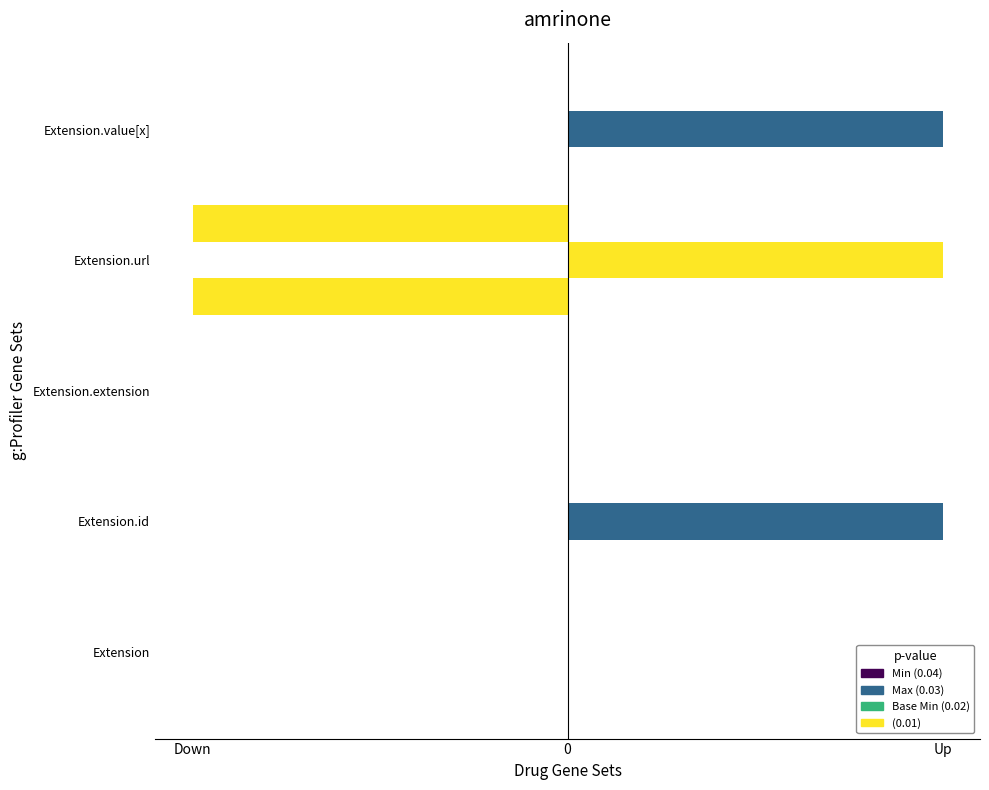

Is it true that Min equals -1 at 3?

True